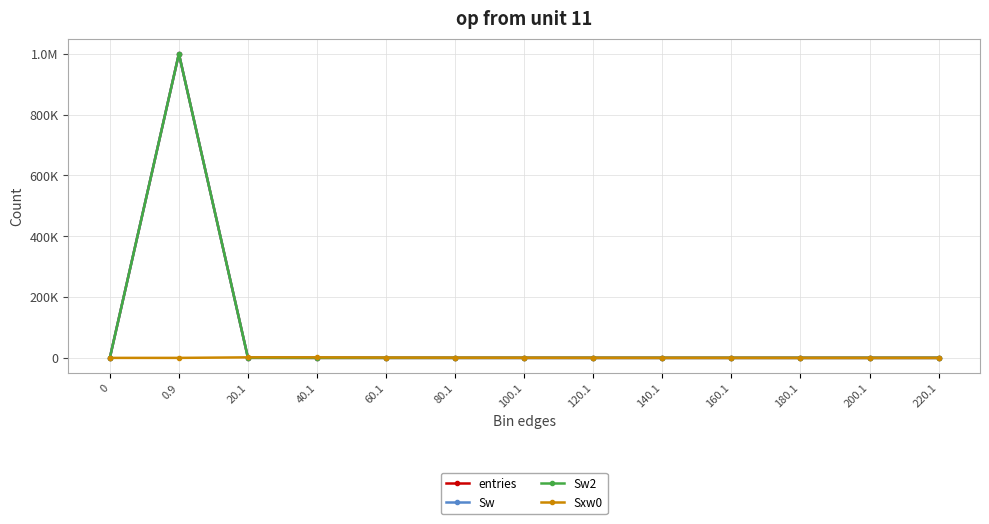

Does the chart have visible grid lines?

Yes